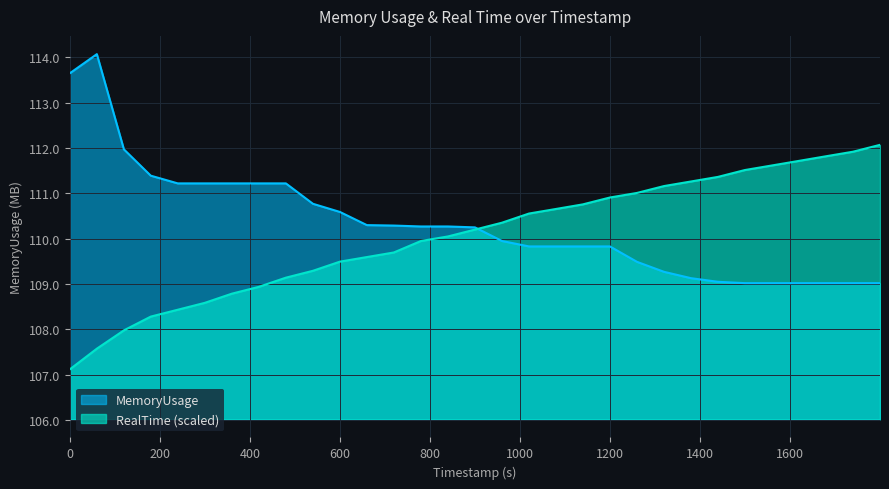

At which label is MemoryUsage closest to 111?

239.6